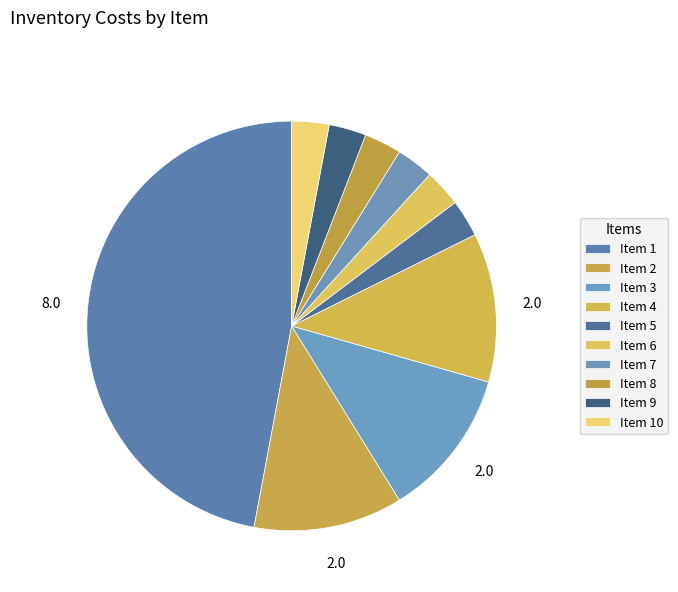

What is the largest slice in the pie chart?

1